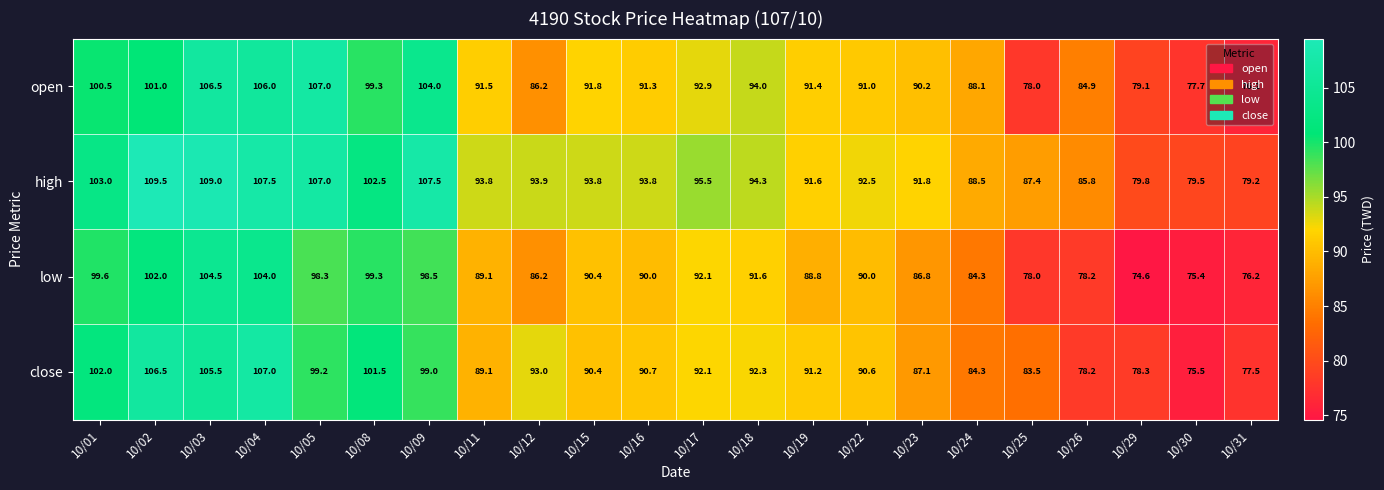

Which series changed the most between 10/23 and 10/24?

high